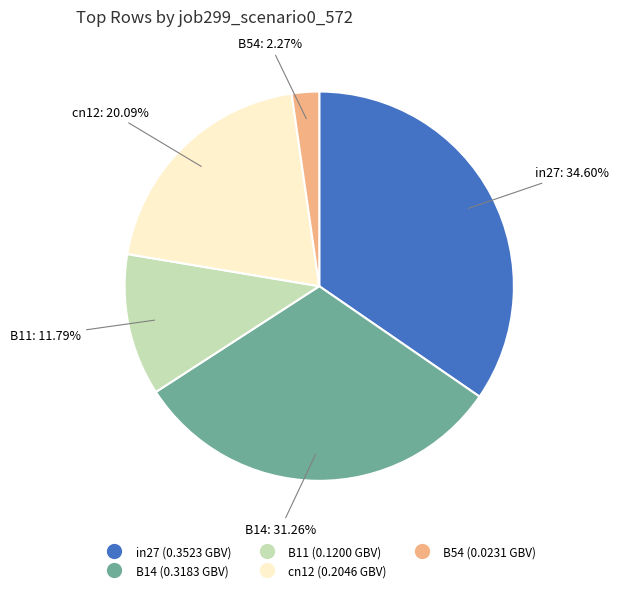

To the nearest percent, what portion does B14 represent?

31%